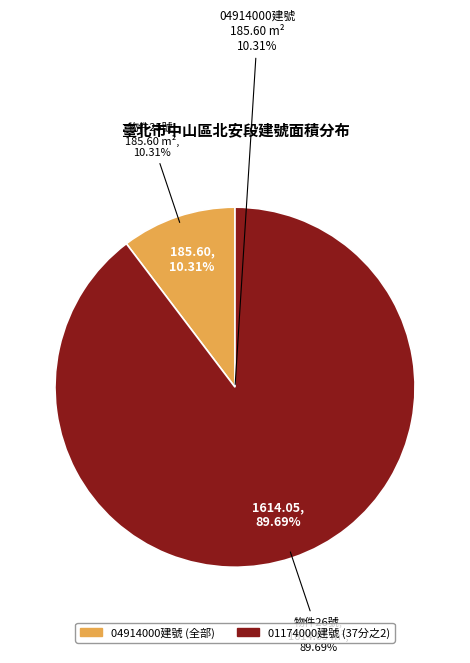

Is the sum of 臺北市中山區北安段一小段04914000建號 and 臺北市中山區北安段一小段01174000建號 greater than half?

Yes